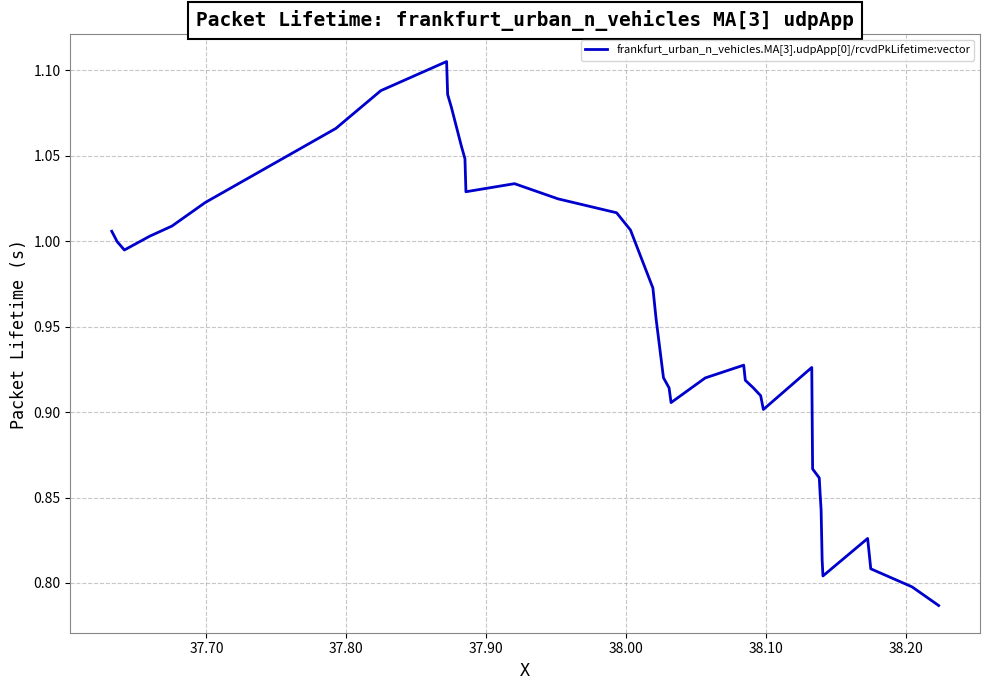

How many lines are shown in the chart?

1